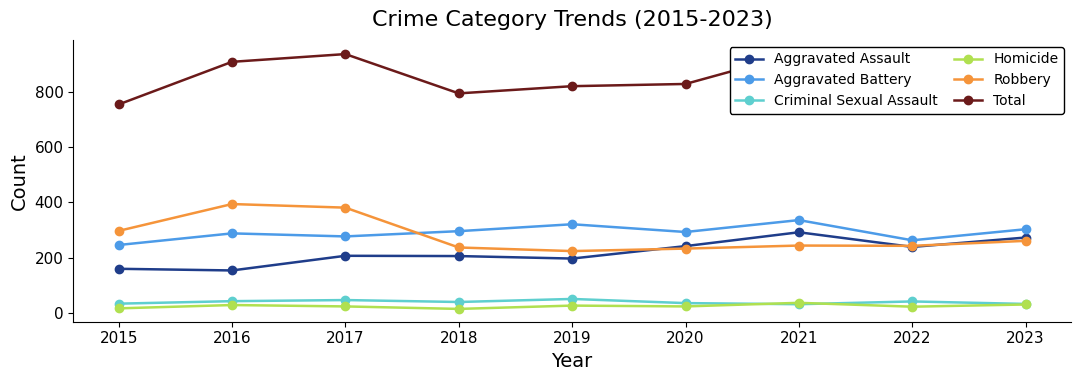

True or false: Aggravated Assault has more than 2 interior local peaks.

False